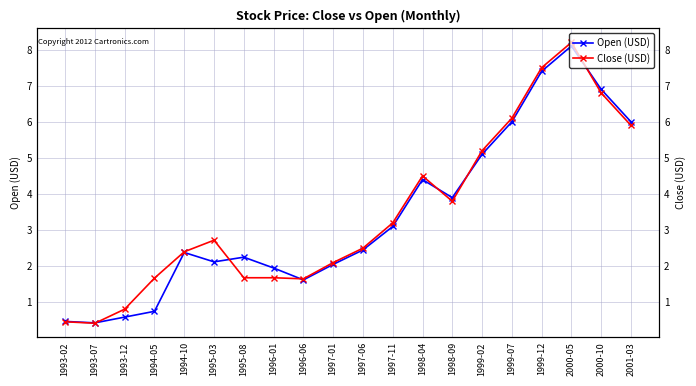

How many data points in Open (USD) are above 2?

14